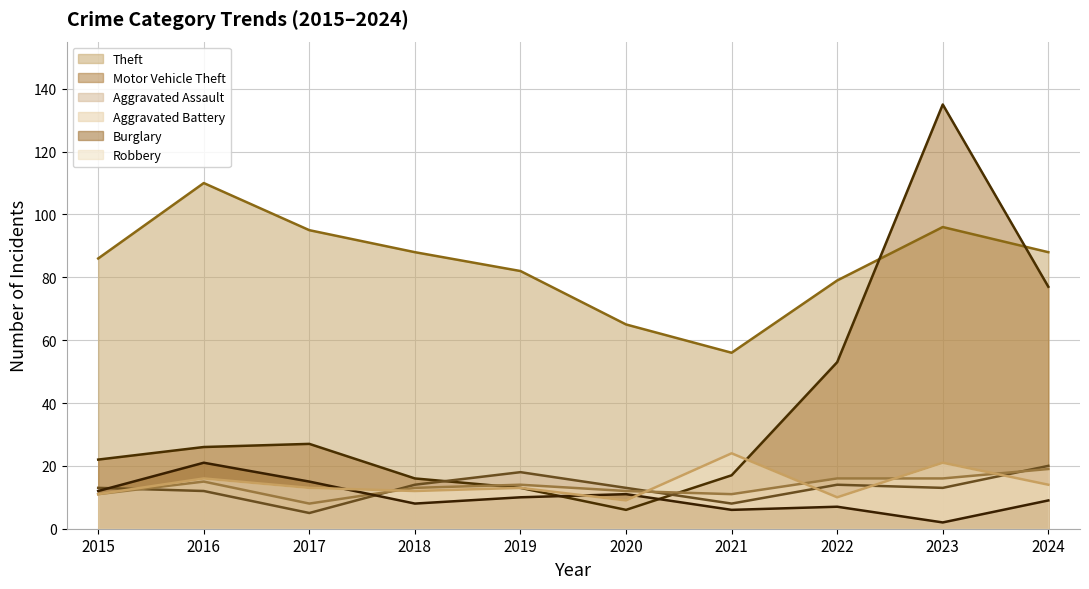

True or false: Theft has more than 2 points higher than both neighbors.

False